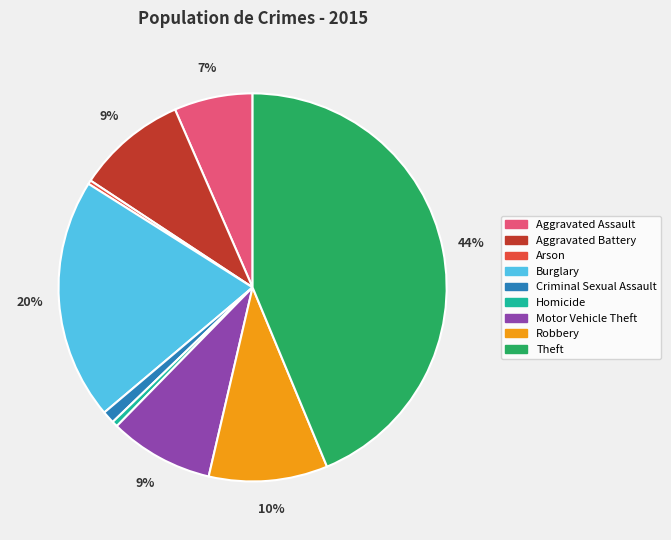

How many segments does this pie chart have?

9